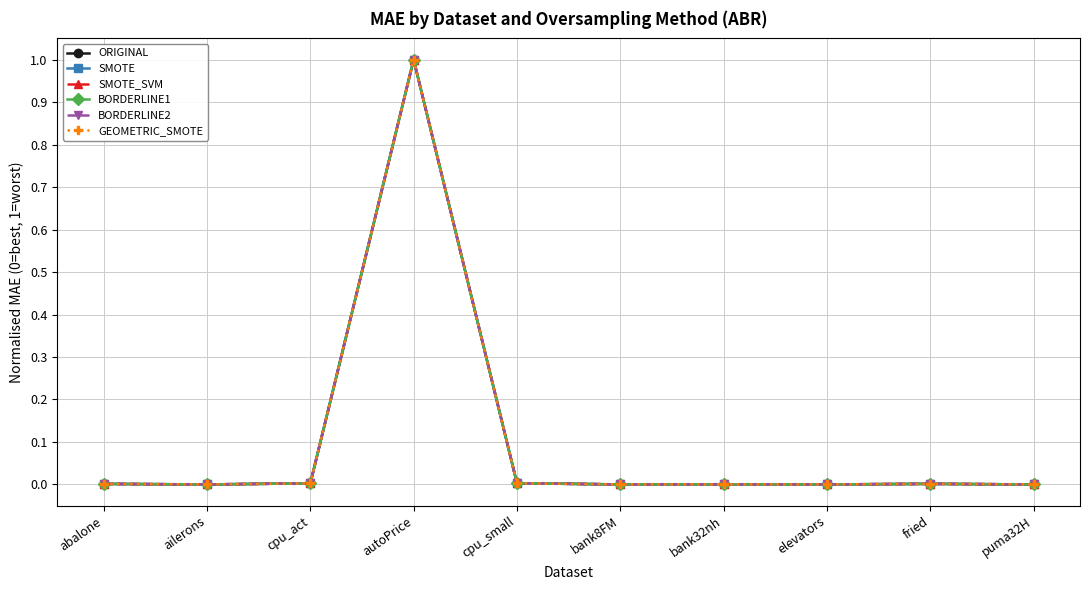

How many series are shown in this chart?

6